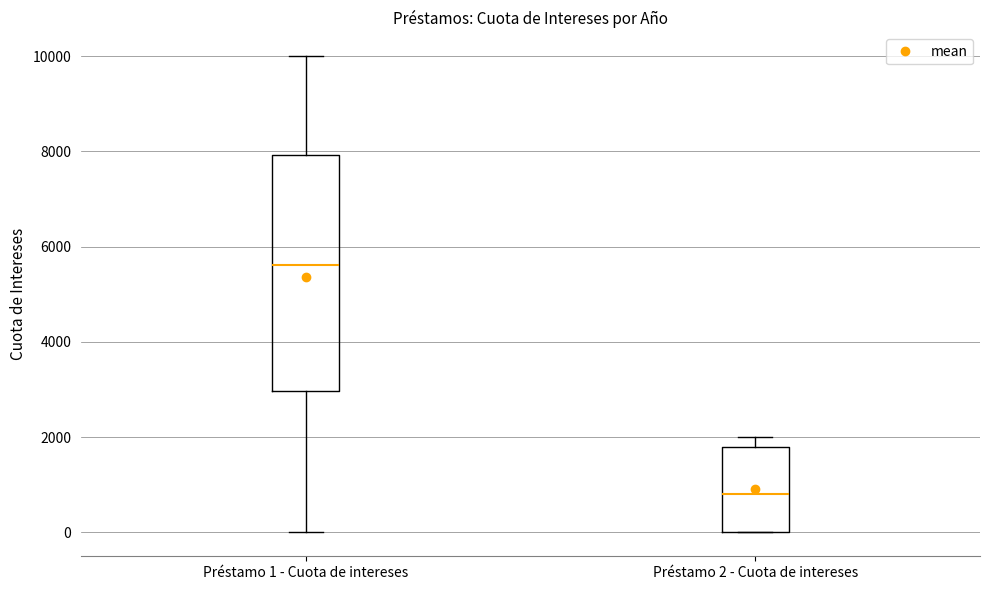

Reading left to right, read every box against the y-axis: the position of its median line, the range the box covers, and the ends of its whiskers. The values are not printed on the chart, so give them approximately, as read against the axis.

Préstamo 1 - Cuota de intereses: median 5600, box 3000 to 8000, whiskers 0 to 10000
Préstamo 2 - Cuota de intereses: median 800, box 0 to 1800, whiskers 0 to 2000